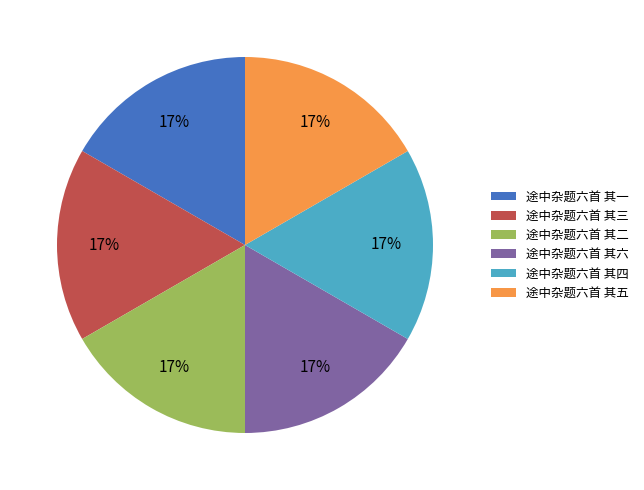

Combined, do 途中杂题六首 其六 and 途中杂题六首 其三 account for over 50%?

No